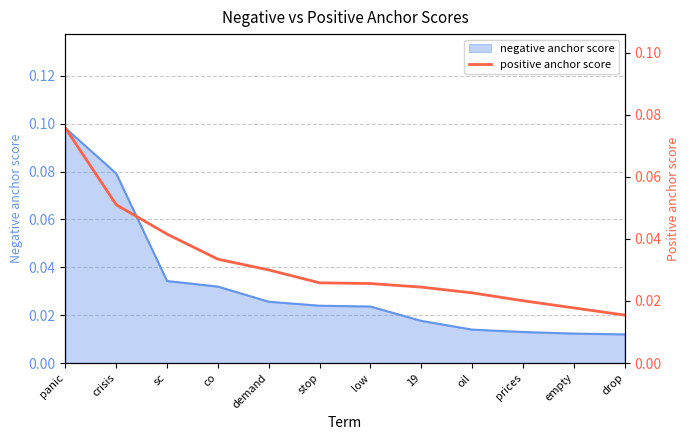

At which category does the chart reach its minimum across all series?

drop